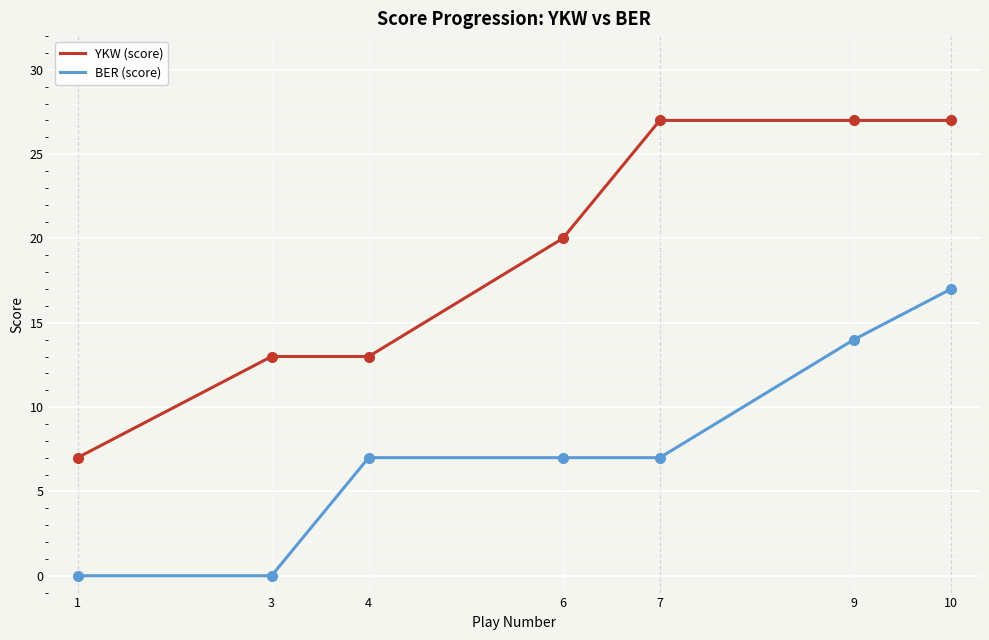

Reading left to right, list all the values displayed in this chart.

YKW (score): 7	13	13	20	27	27	27
BER (score): 0	0	7	7	7	14	17